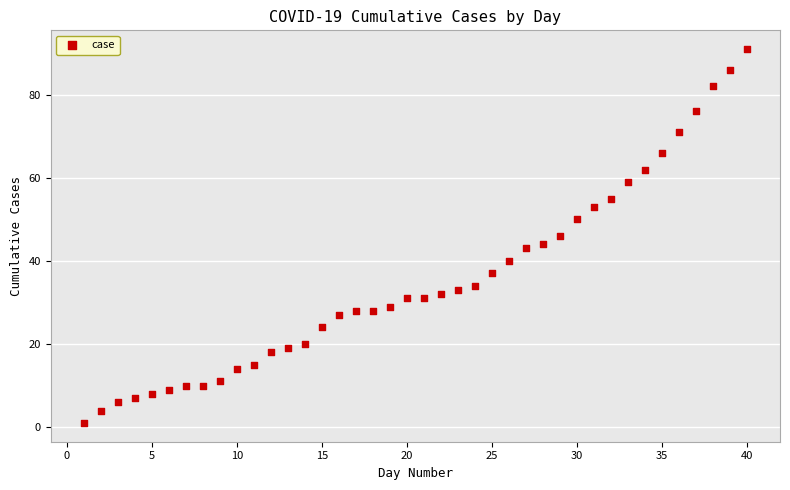

What is the range of Y values (max minus min)?

90